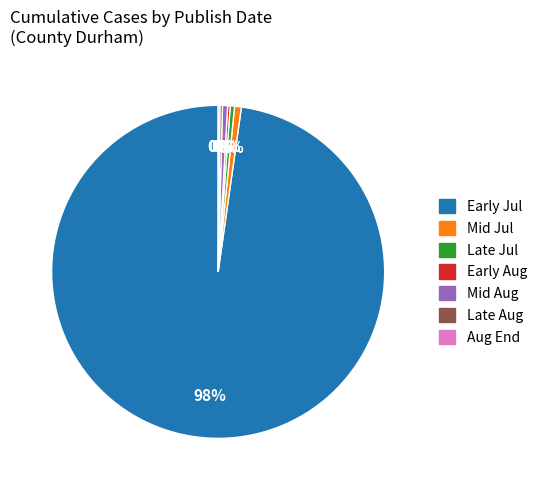

To the nearest percent, what is the average slice percentage?

14%